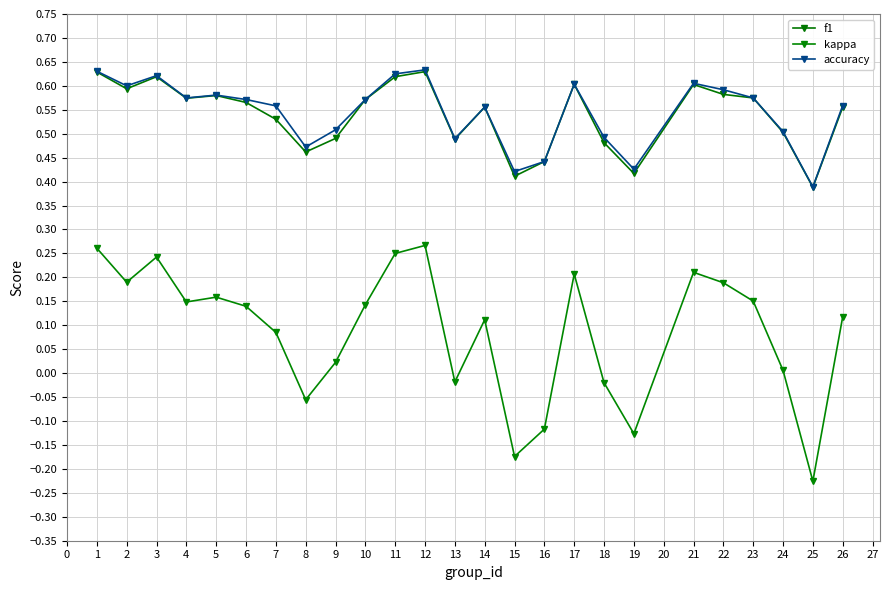

What is the value of the accuracy point at the 17th from the left?

0.6